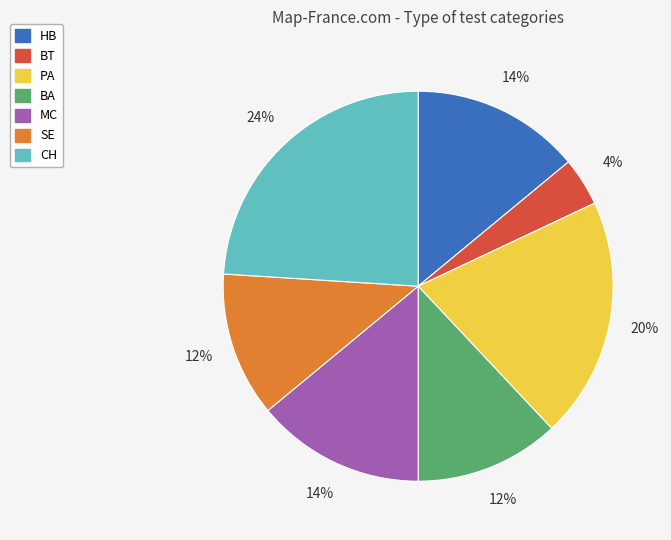

To the nearest percent, what portion does MC represent?

14%